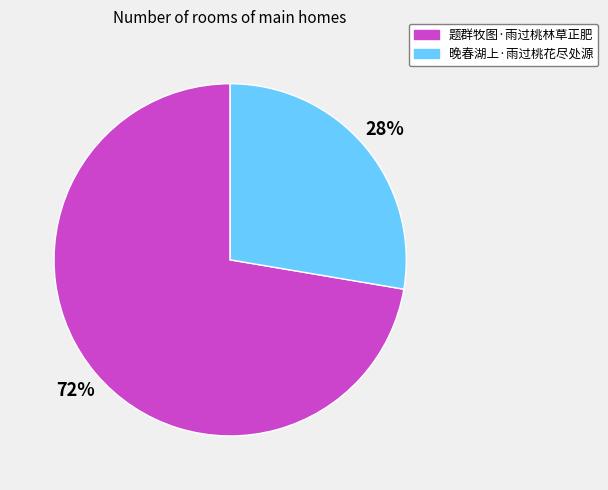

Between 晚春湖上·雨过桃花尽处源 and 题群牧图·雨过桃林草正肥, which is larger?

题群牧图·雨过桃林草正肥